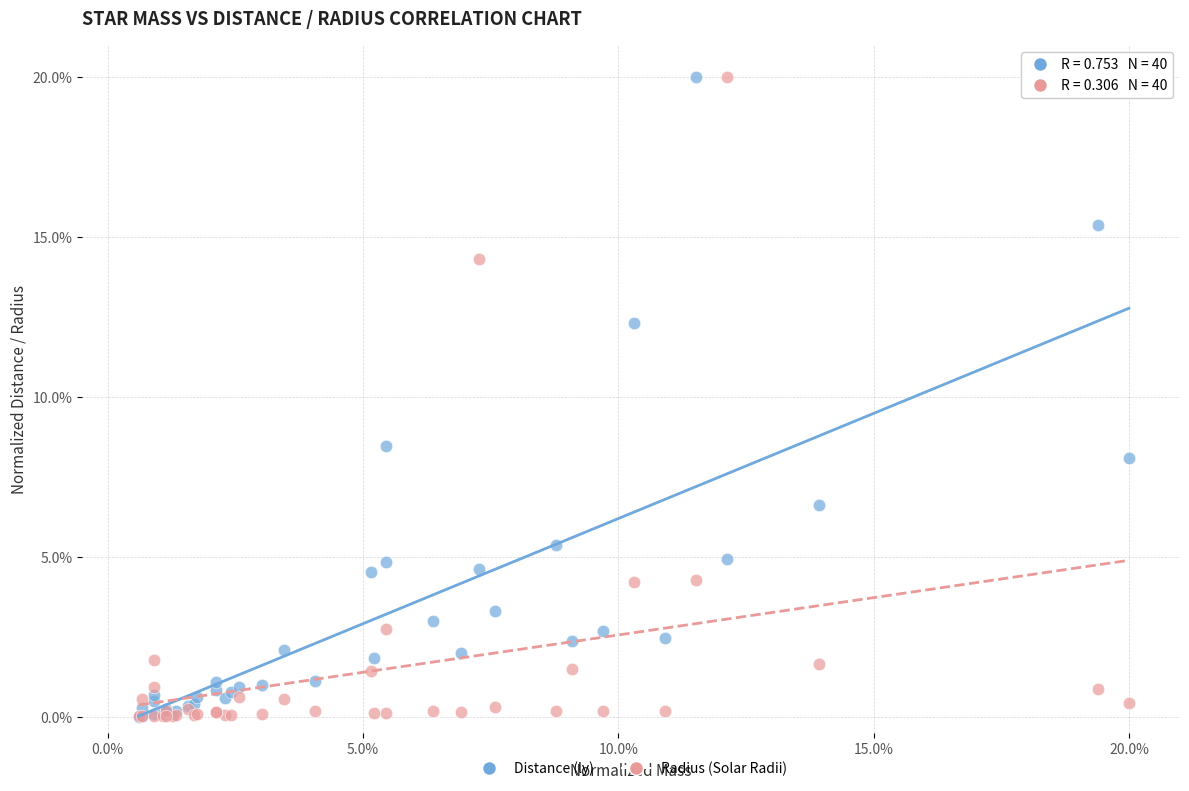

In the Radius (Solar Radii) series, what Y value is closest to 10?

14.3